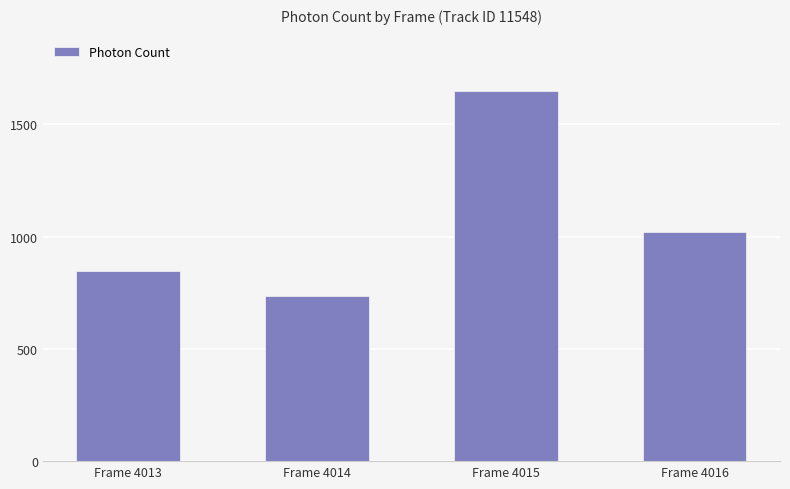

How many data points are above 1021?

2